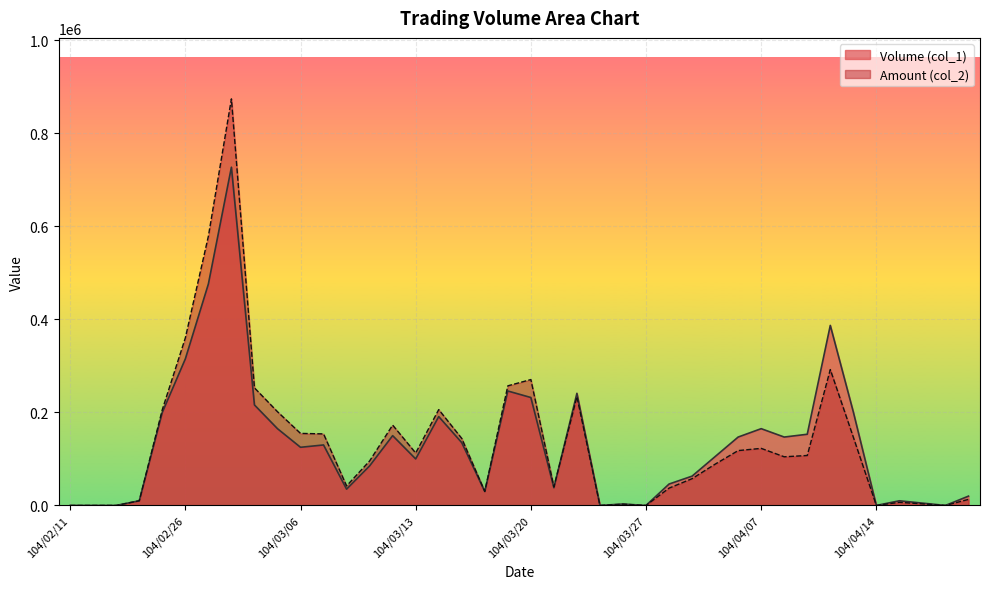

Does the chart display data point markers on the line(s)?

No